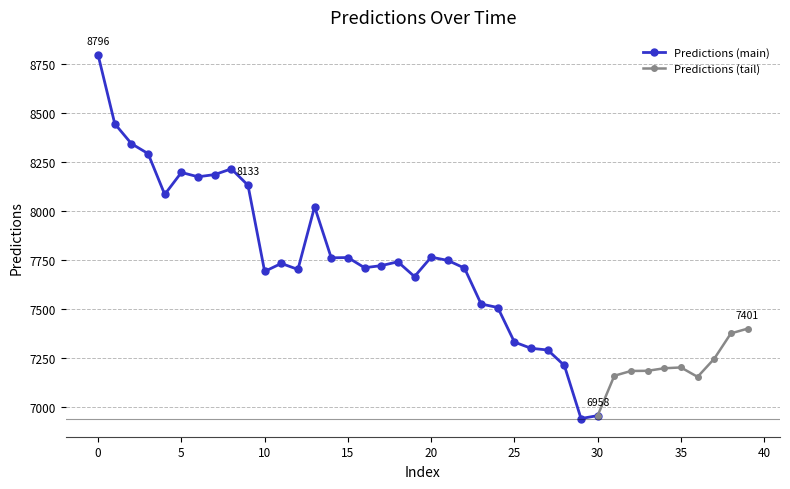

Reading right to left, transcribe all the data shown in this chart.

7401.5	7377.4	7248.2	7155.8	7203.8	7199.7	7186.7	7185.9	7161.4	6958.2	6943.3	7213.8	7292.8	7301.4	7333.2	7509.3	7527.3	7710.3	7749.5	7766.2	7667.0	7742.4	7722.8	7712.2	7764.1	7762.7	8023.1	7703.6	7734.1	7693.2	8132.6	8216.1	8187.1	8175.8	8198.0	8085.8	8293.9	8344.6	8446.0	8796.3